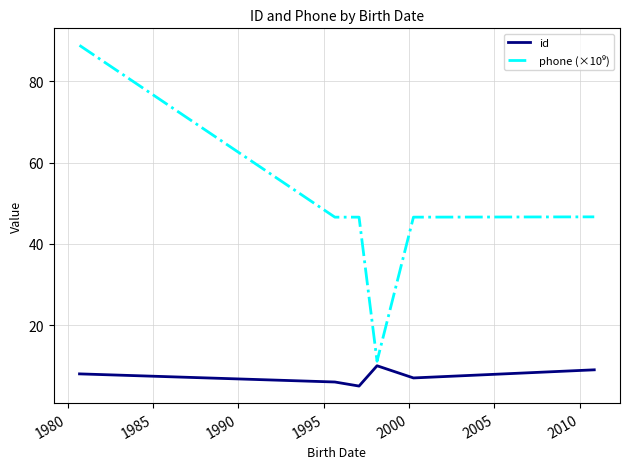

What is the difference between the maximum and minimum values in the id series?

5.0